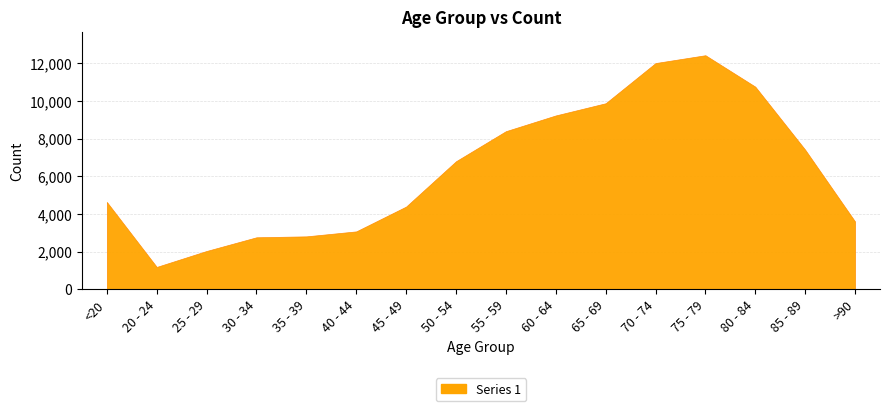

Reading left to right, extract all data points from this chart.

<20=4641	20 - 24=1191	25 - 29=2038	30 - 34=2765	35 - 39=2814	40 - 44=3078	45 - 49=4396	50 - 54=6803	55 - 59=8400	60 - 64=9236	65 - 69=9883	70 - 74=12018	75 - 79=12434	80 - 84=10764	85 - 89=7417	>90=3604